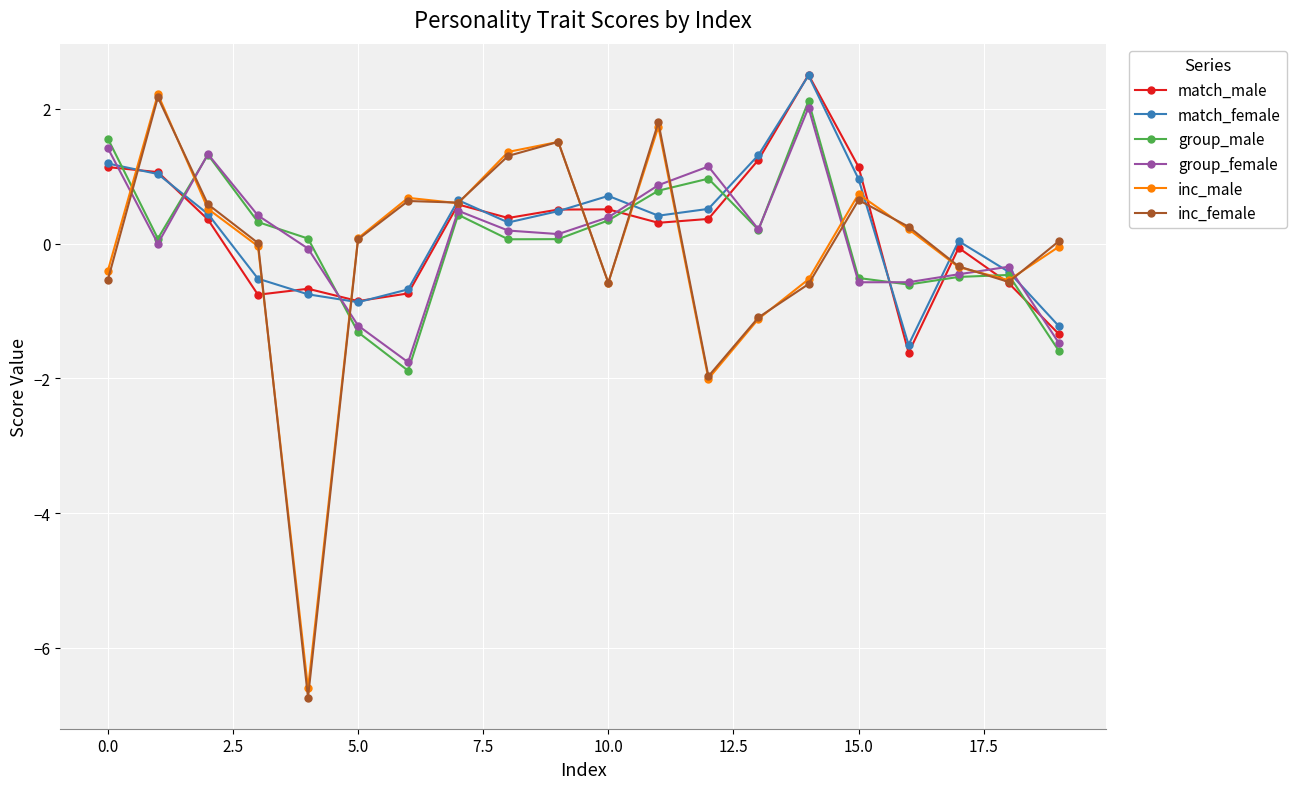

Which series has the widest spread of values?

inc_female